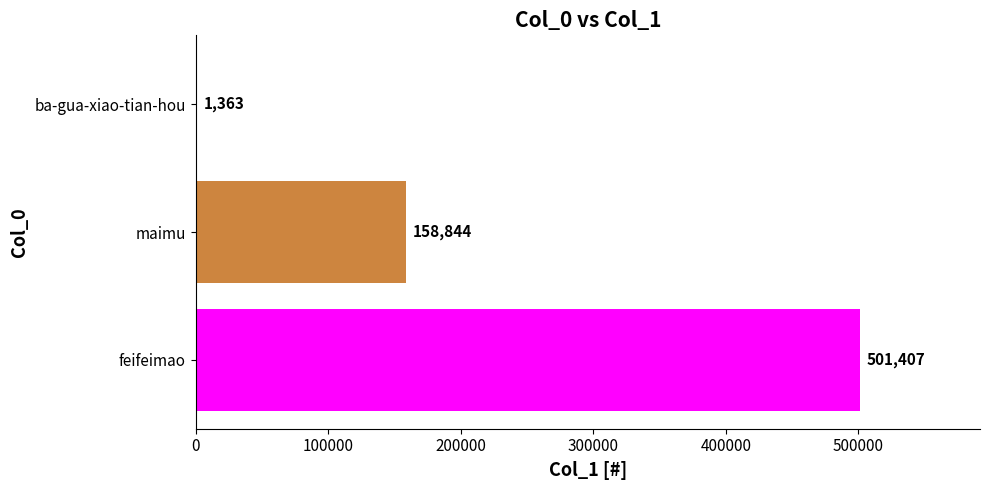

What is the greatest value displayed?

501407